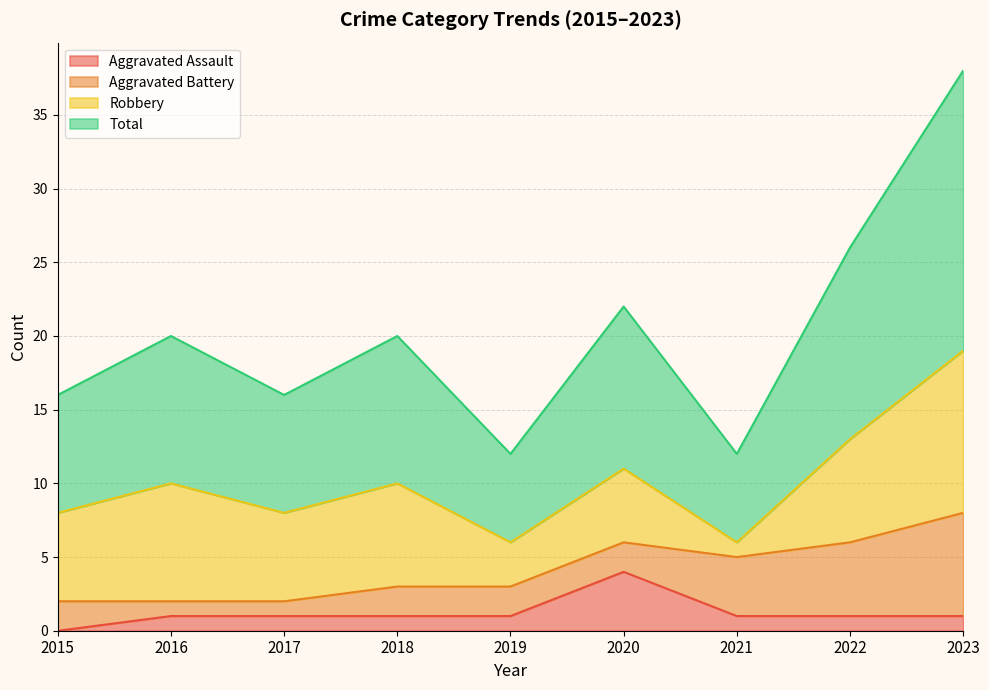

Which series changed the most between 2016 and 2020?

Aggravated Assault